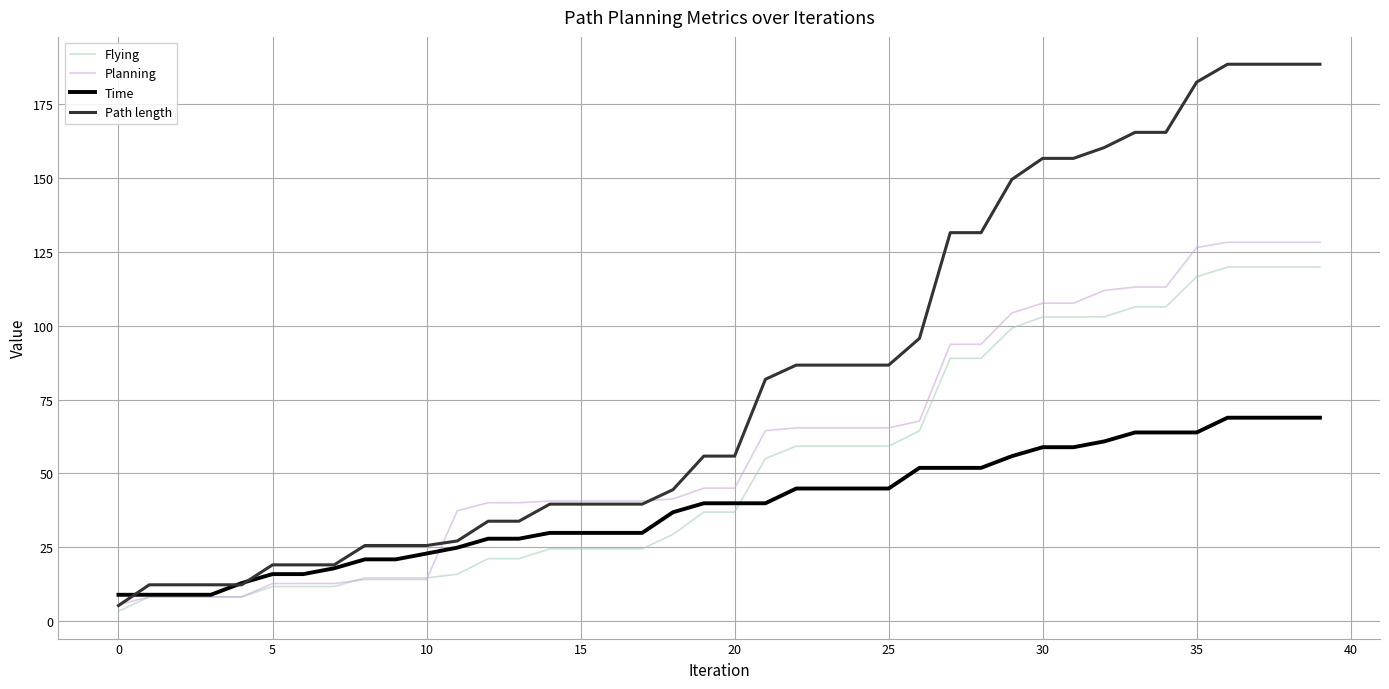

Which series has the widest spread of values?

Path length